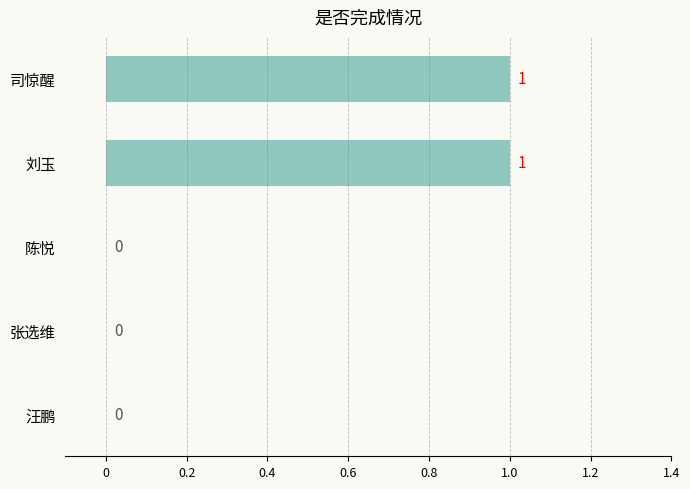

How many values are between 0 and 1?

5